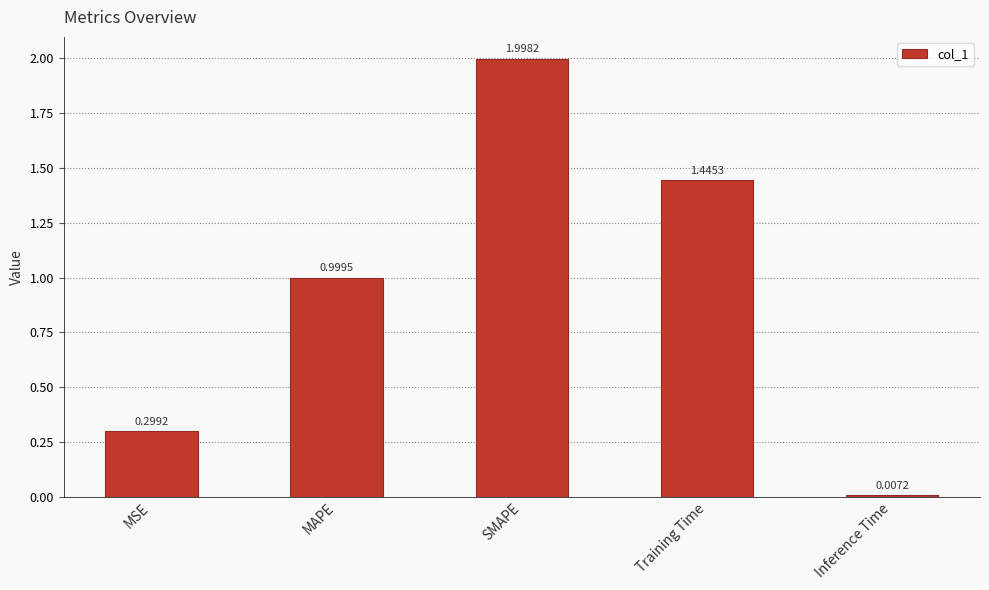

What is the label of the 4th bar from the left?

Training Time